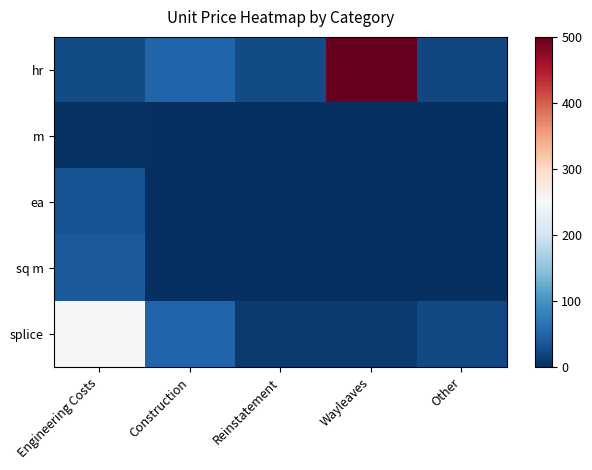

Reading left to right, extract all data points from this chart.

hr: Engineering Costs=27.0	Construction=50.0	Reinstatement=27.0	Wayleaves=500.0	Other=23.0
m: Engineering Costs=3.7	Construction=1.5	Reinstatement=0.3	Wayleaves=0.3	Other=0.3
ea: Engineering Costs=35.0	Construction=0.0	Reinstatement=0.0	Wayleaves=0.0	Other=0.0
sq m: Engineering Costs=40.0	Construction=0.0	Reinstatement=0.0	Wayleaves=0.0	Other=0.0
splice: Engineering Costs=250.0	Construction=50.0	Reinstatement=10.0	Wayleaves=10.0	Other=25.0